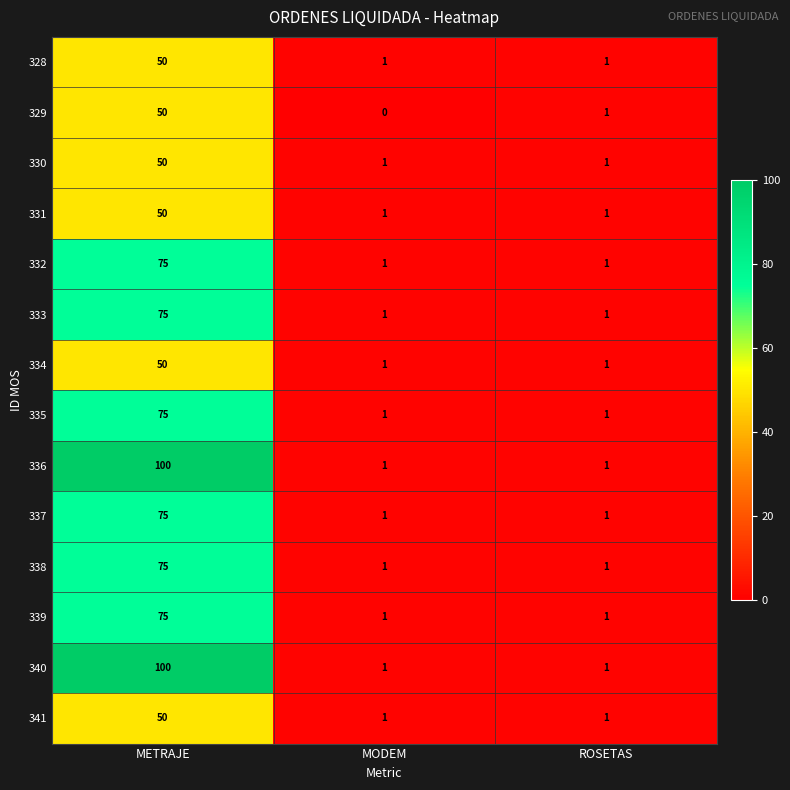

What is the total value across all series at METRAJE?

950